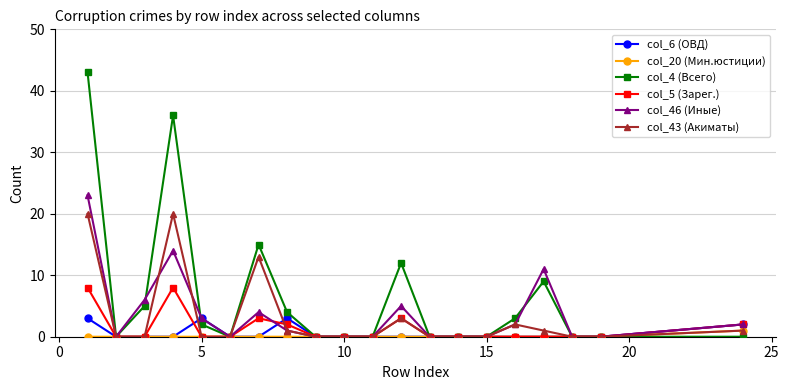

Which series has the largest range (max minus min)?

col_4 (Всего)